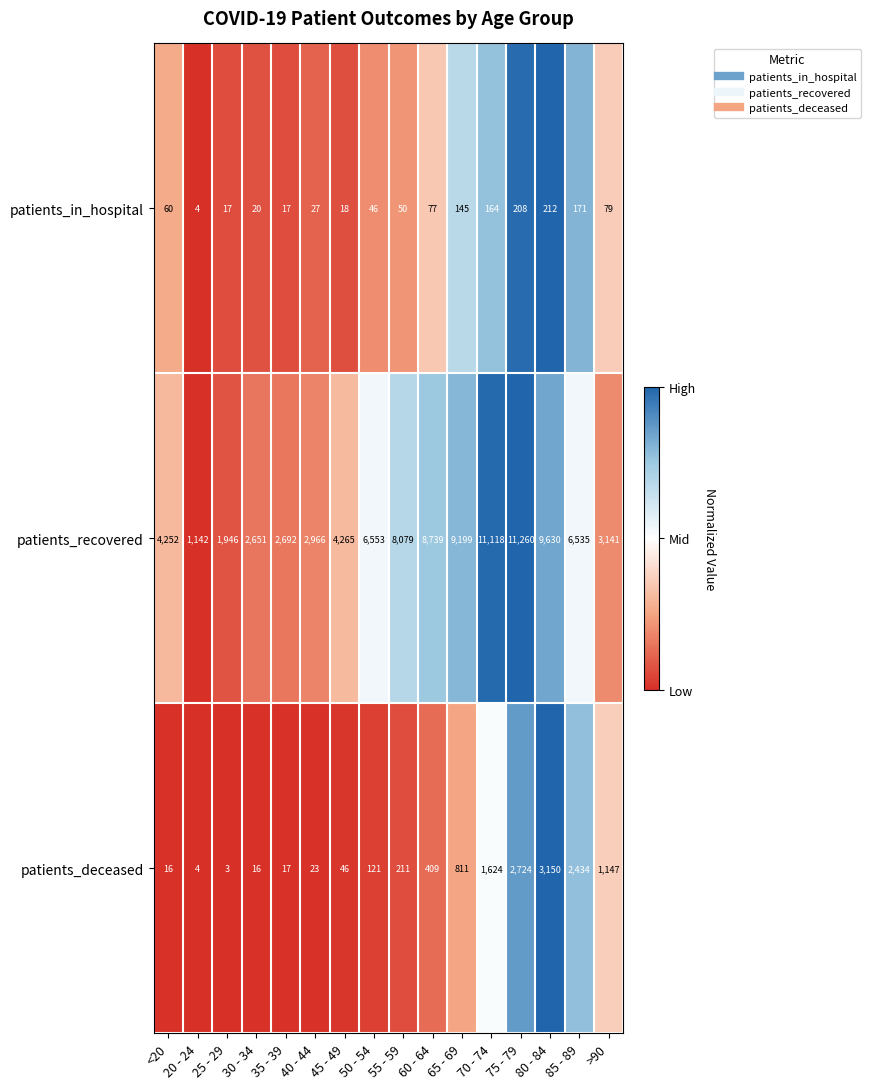

What is the total value across all series at 40 - 44?

3016